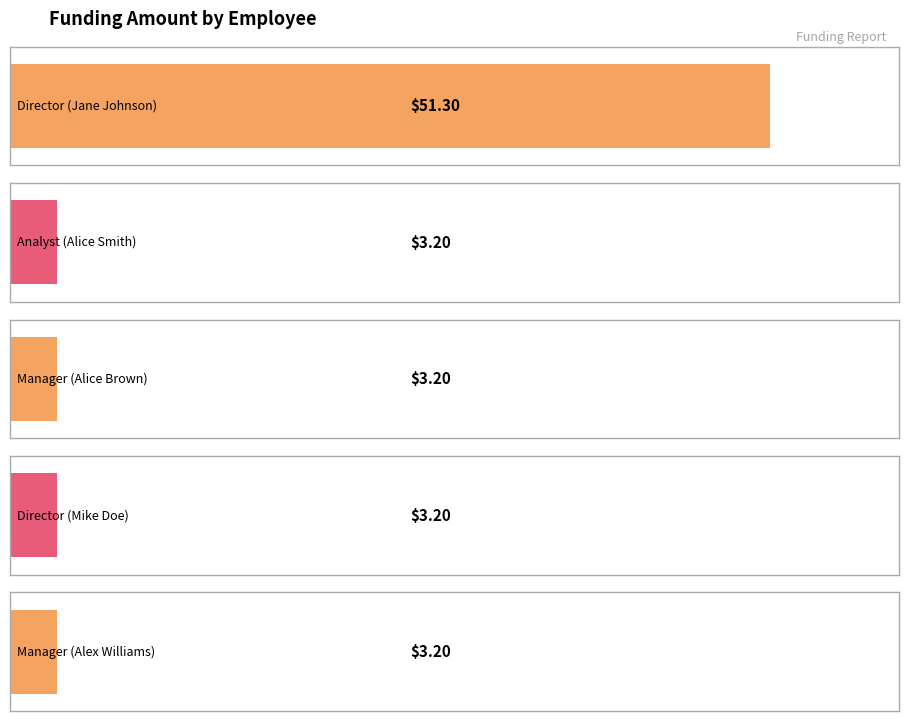

Are the bars horizontal?

Yes